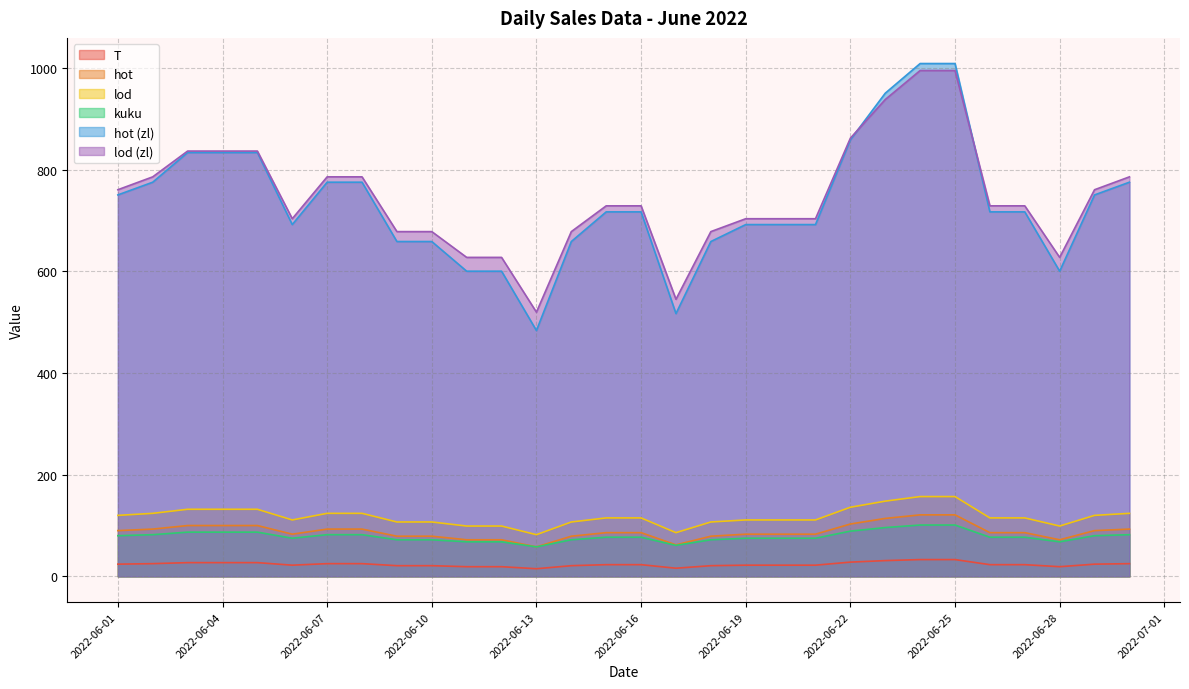

The T series shows 39.7 at 2022-06-03. True or false?

False